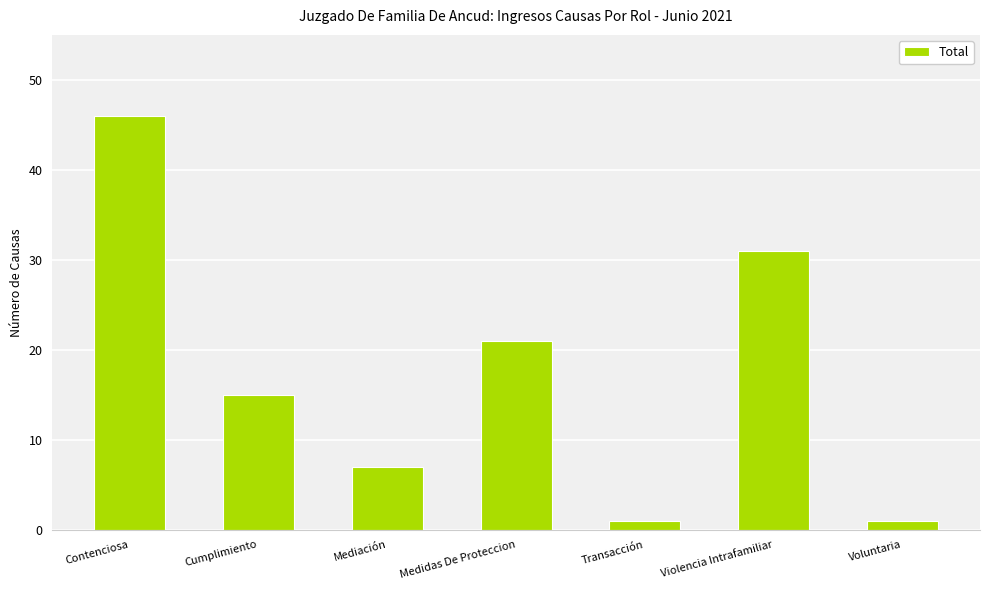

Is it true that the value at Cumplimiento is 15?

True